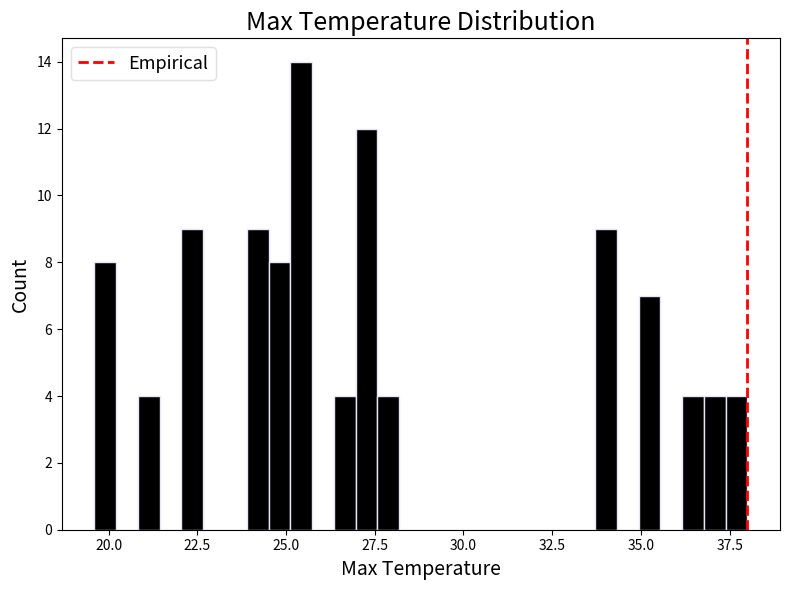

Read against the x-axis, roughly where is the centre of the tallest bar?

25.5